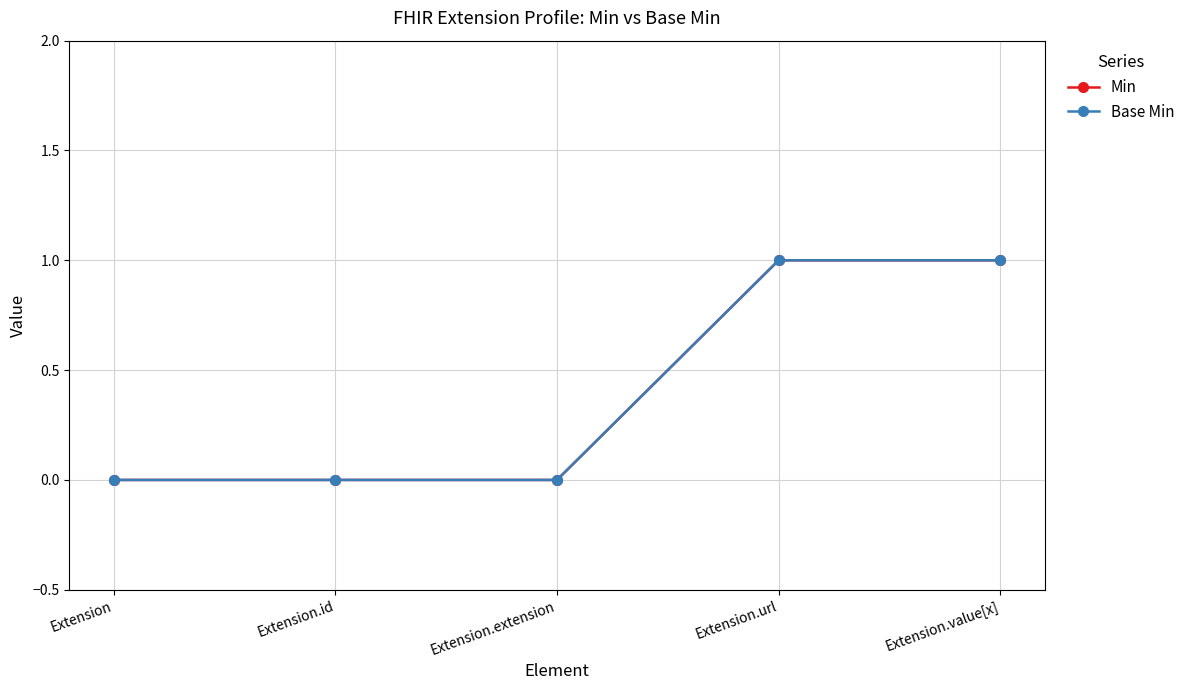

Between Extension and Extension.id, which series saw the biggest shift?

Min